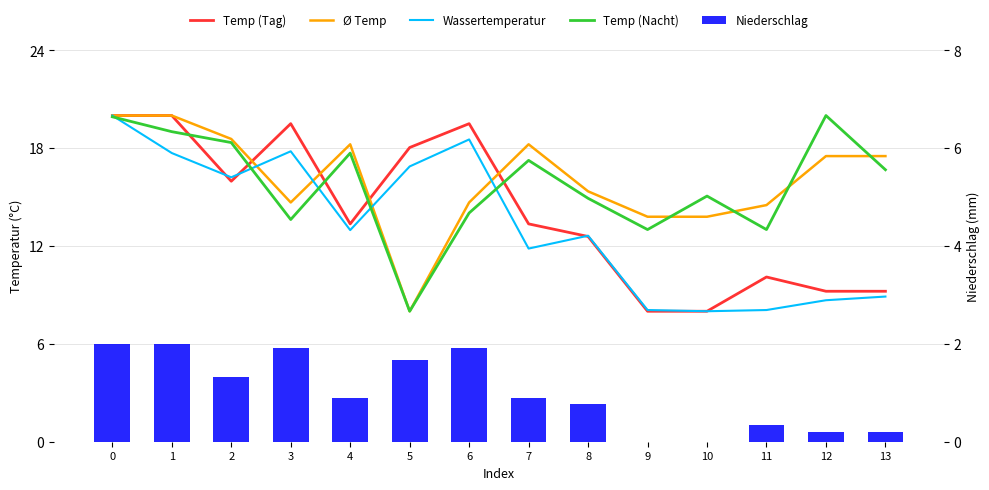

At how many categories does at least one series exceed 13?

14